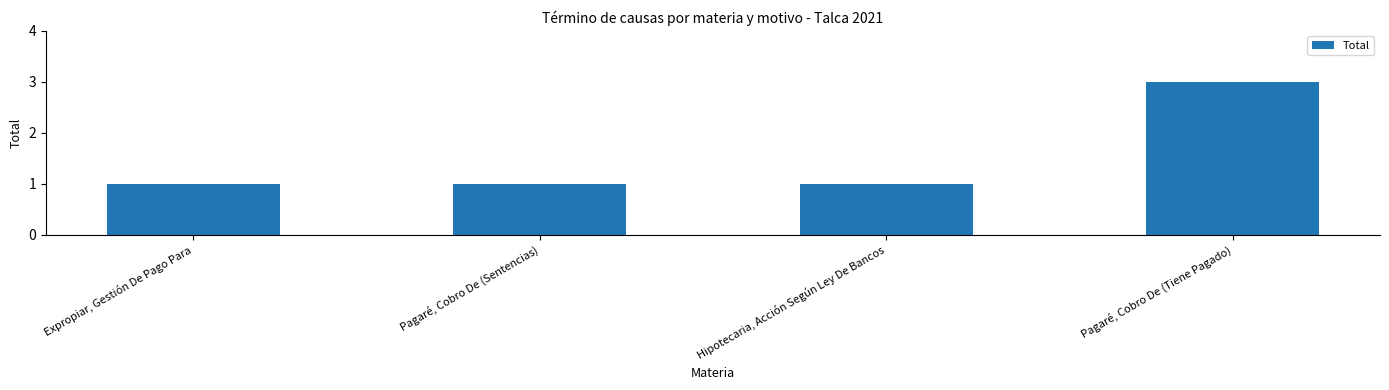

Count the number of data series in this chart.

1